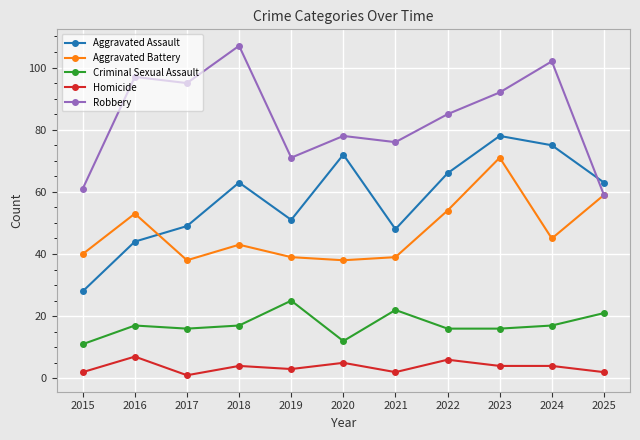

Which series has the largest total across all categories?

Robbery